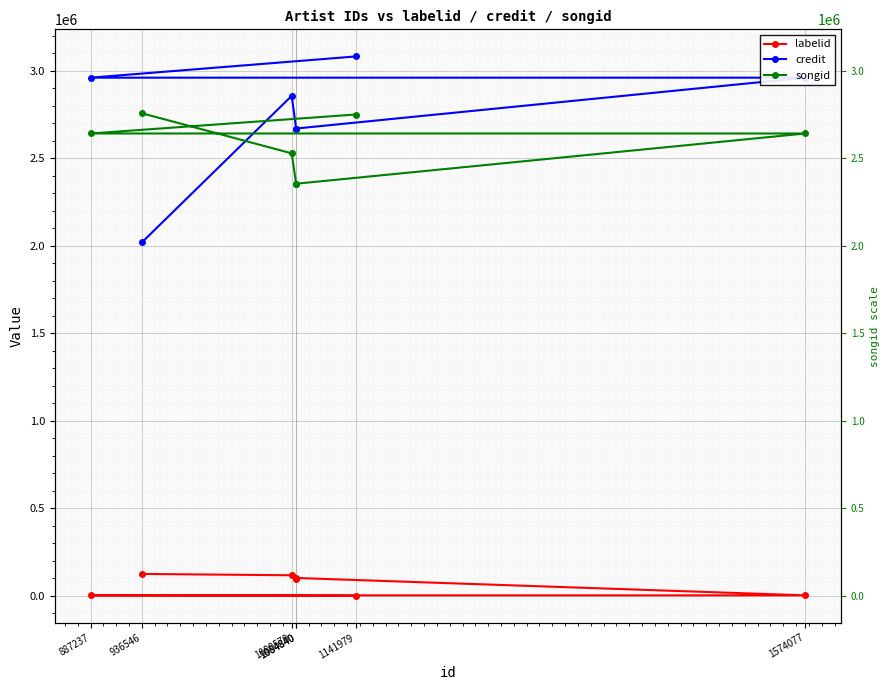

Reading left to right, list all the values displayed in this chart.

labelid: 125685	117974	98340	102562	3267	3267	467
credit: 2019376	2856885	2670324	2670324	2960799	2960799	3082039
songid: 2757612	2528466	2355011	2355011	2641932	2641932	2750399